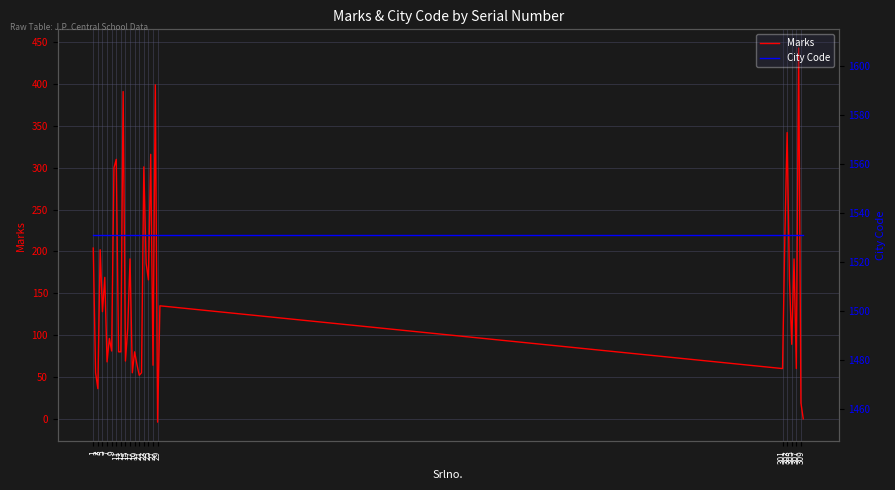

At 29, list the series in order from largest to smallest.

City Code, Marks